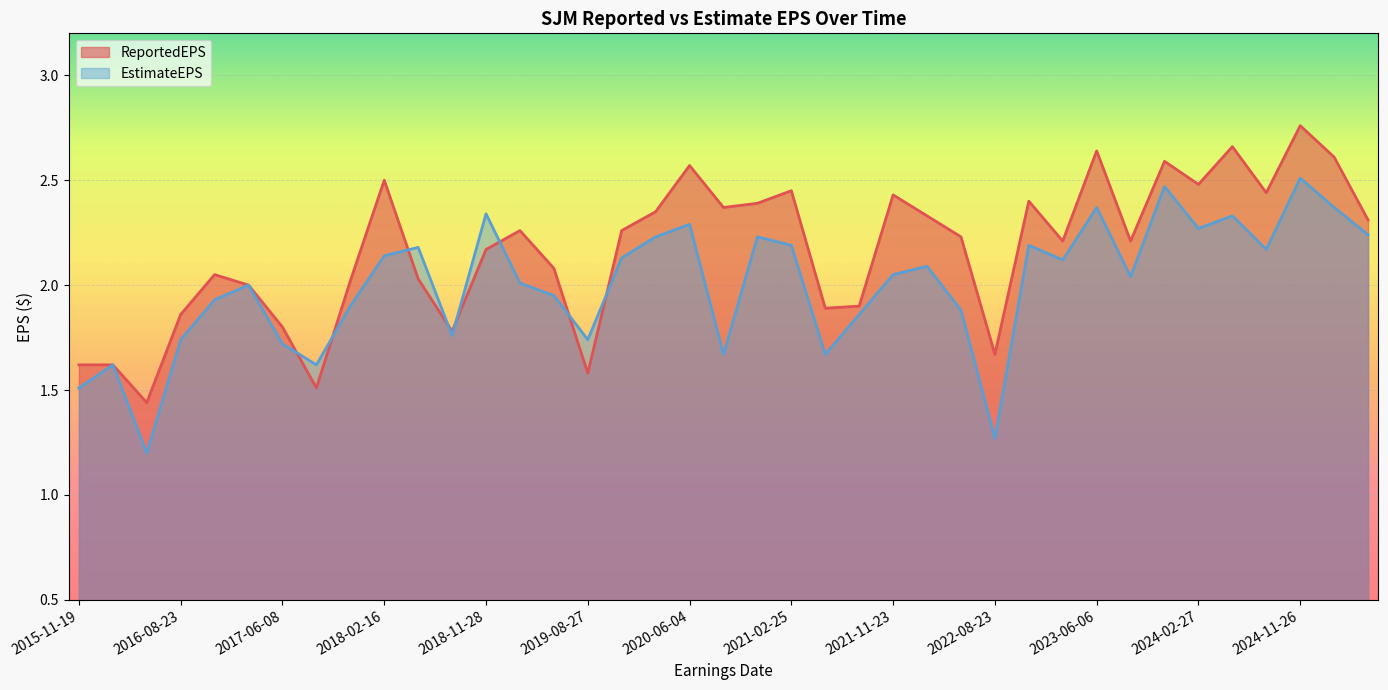

Reading left to right, list all the values displayed in this chart.

ReportedEPS: 2015-11-19=1.6	2016-02-23=1.6	2016-06-09=1.4	2016-08-23=1.9	2016-11-17=2.0	2017-02-17=2.0	2017-06-08=1.8	2017-08-24=1.5	2017-11-16=2.0	2018-02-16=2.5	2018-06-07=2.0	2018-08-21=1.8	2018-11-28=2.2	2019-02-26=2.3	2019-06-06=2.1	2019-08-27=1.6	2019-11-22=2.3	2020-02-26=2.4	2020-06-04=2.6	2020-08-25=2.4	2020-11-24=2.4	2021-02-25=2.5	2021-06-03=1.9	2021-08-26=1.9	2021-11-23=2.4	2022-03-01=2.3	2022-06-07=2.2	2022-08-23=1.7	2022-11-21=2.4	2023-02-28=2.2	2023-06-06=2.6	2023-08-29=2.2	2023-12-05=2.6	2024-02-27=2.5	2024-06-06=2.7	2024-08-28=2.4	2024-11-26=2.8	2025-02-27=2.6	2025-06-10=2.3
EstimateEPS: 2015-11-19=1.5	2016-02-23=1.6	2016-06-09=1.2	2016-08-23=1.7	2016-11-17=1.9	2017-02-17=2.0	2017-06-08=1.7	2017-08-24=1.6	2017-11-16=1.9	2018-02-16=2.1	2018-06-07=2.2	2018-08-21=1.8	2018-11-28=2.3	2019-02-26=2.0	2019-06-06=1.9	2019-08-27=1.7	2019-11-22=2.1	2020-02-26=2.2	2020-06-04=2.3	2020-08-25=1.7	2020-11-24=2.2	2021-02-25=2.2	2021-06-03=1.7	2021-08-26=1.9	2021-11-23=2.0	2022-03-01=2.1	2022-06-07=1.9	2022-08-23=1.3	2022-11-21=2.2	2023-02-28=2.1	2023-06-06=2.4	2023-08-29=2.0	2023-12-05=2.5	2024-02-27=2.3	2024-06-06=2.3	2024-08-28=2.2	2024-11-26=2.5	2025-02-27=2.4	2025-06-10=2.2